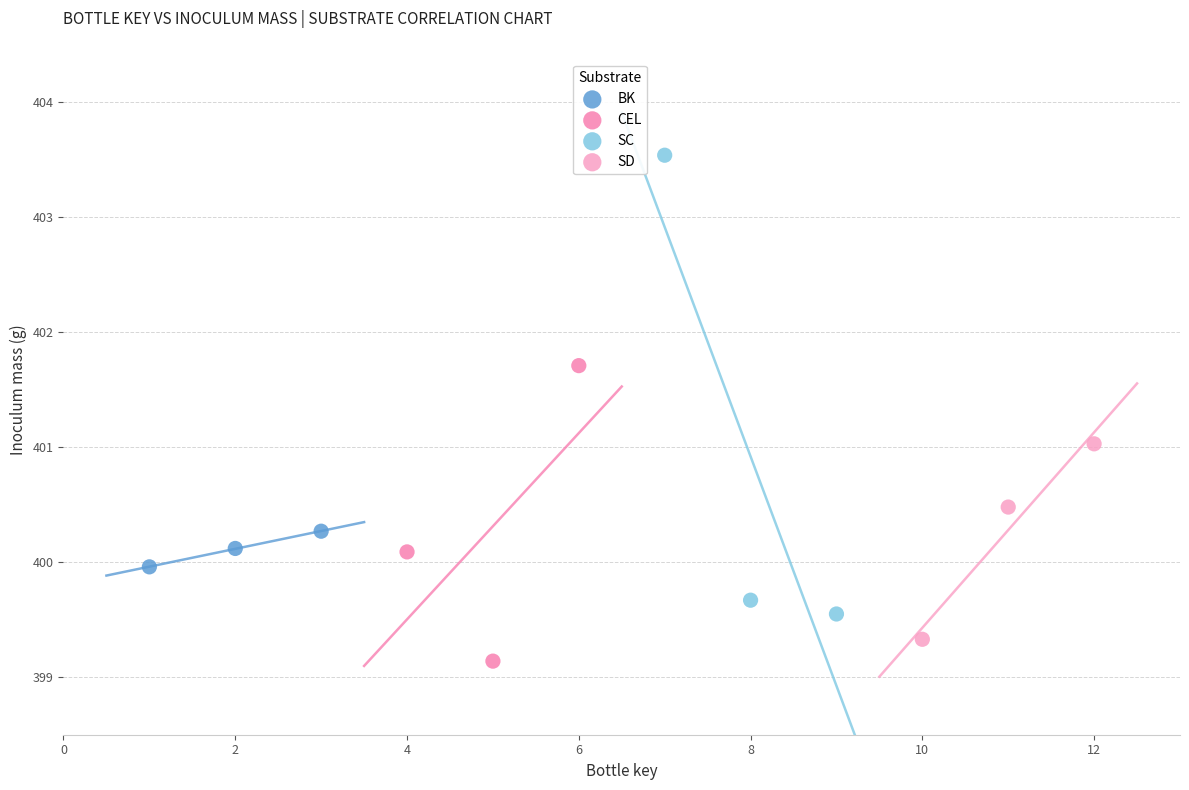

Which series has the largest Y range (max minus min)?

SC